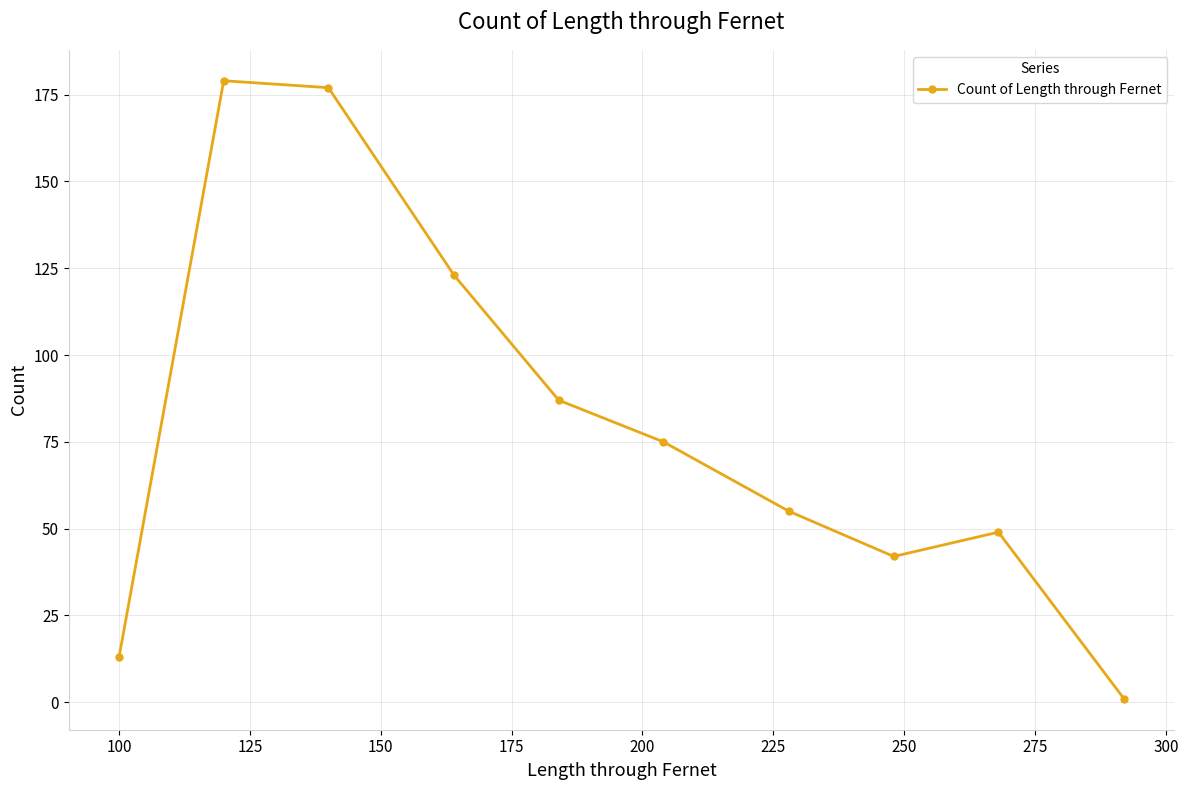

What is the sum of all values?

801